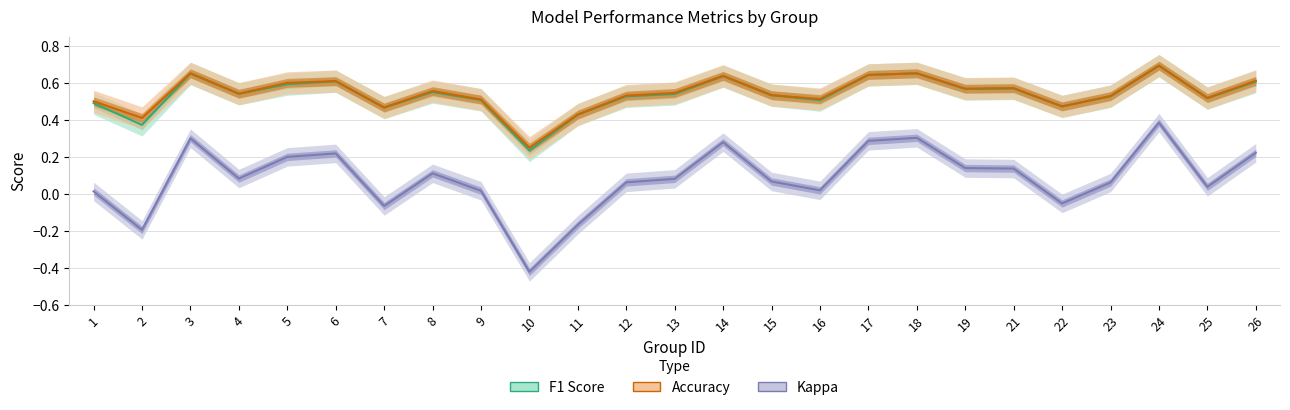

How many interior local valleys does the kappa series have?

7